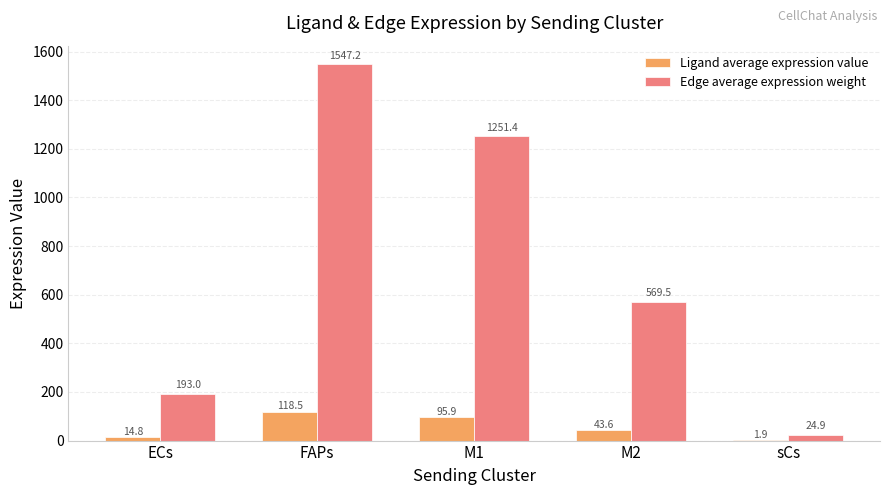

At which label does Edge average expression weight first exceed 569?

FAPs